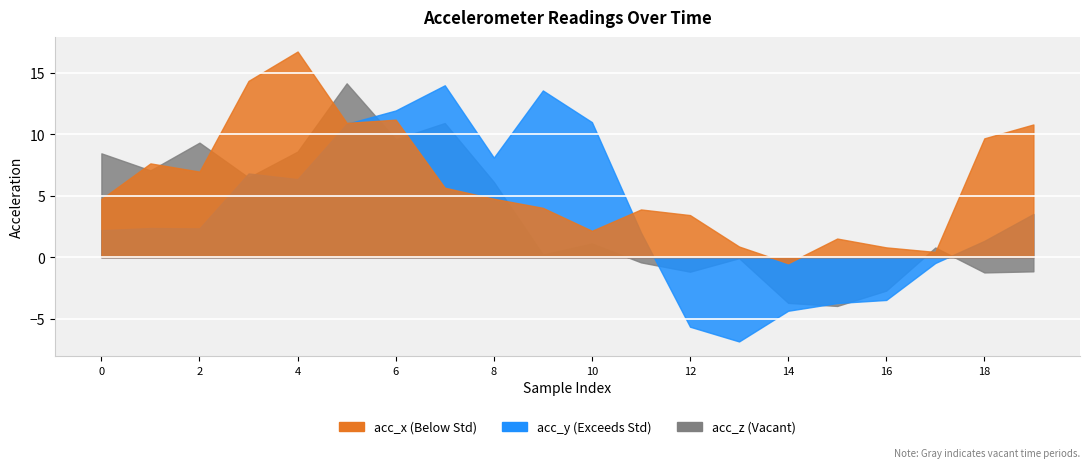

Rank the series at 15 from lowest to highest value.

acc_z, acc_y, acc_x